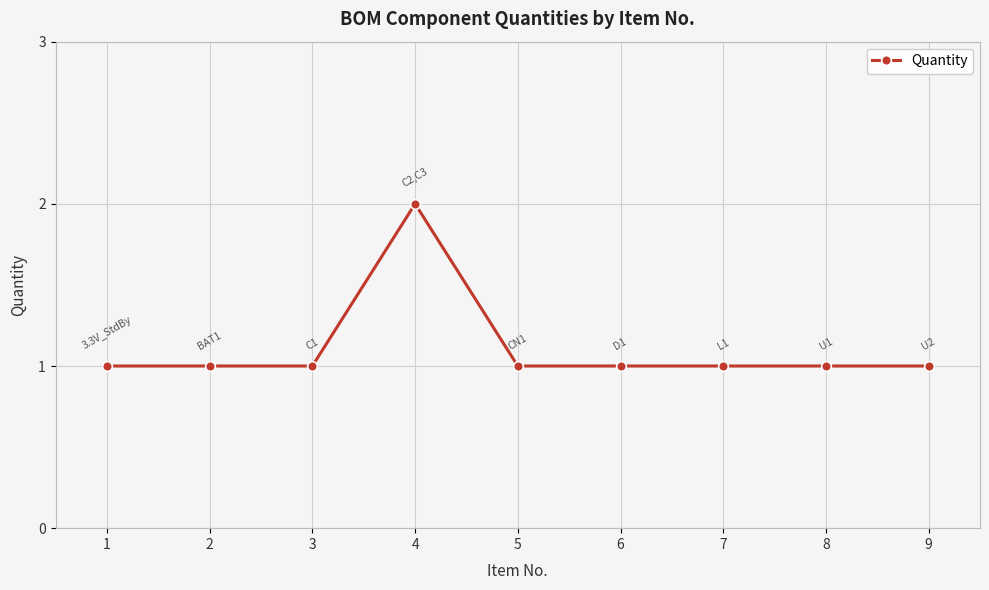

What is the smallest value displayed?

1